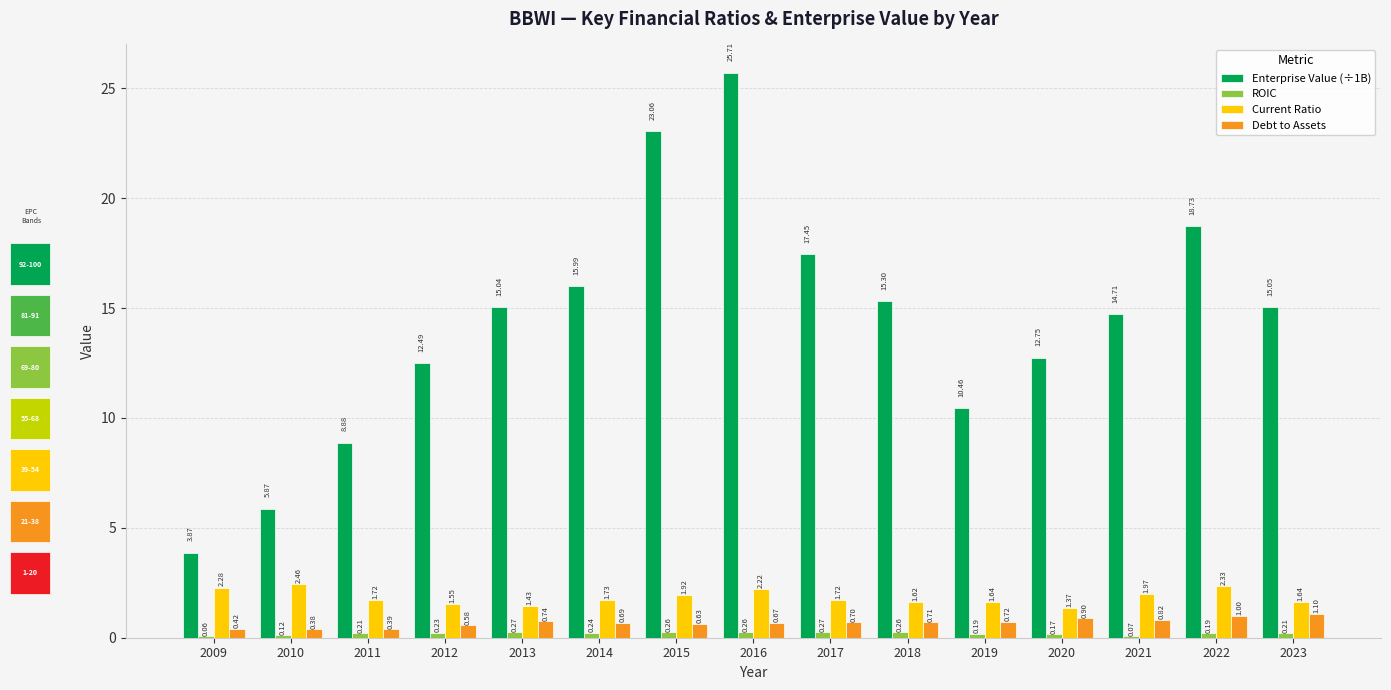

Is it true that ROIC equals 0.1 at 2009?

True